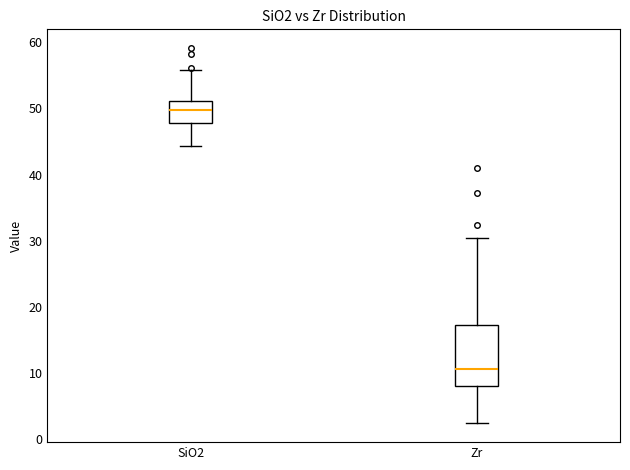

Reading left to right, read every box against the y-axis: the position of its median line, the range the box covers, and the ends of its whiskers. The values are not printed on the chart, so give them approximately, as read against the axis.

SiO2: median 50, box 48 to 51, whiskers 44 to 56
Zr: median 11, box 8 to 17, whiskers 2 to 30